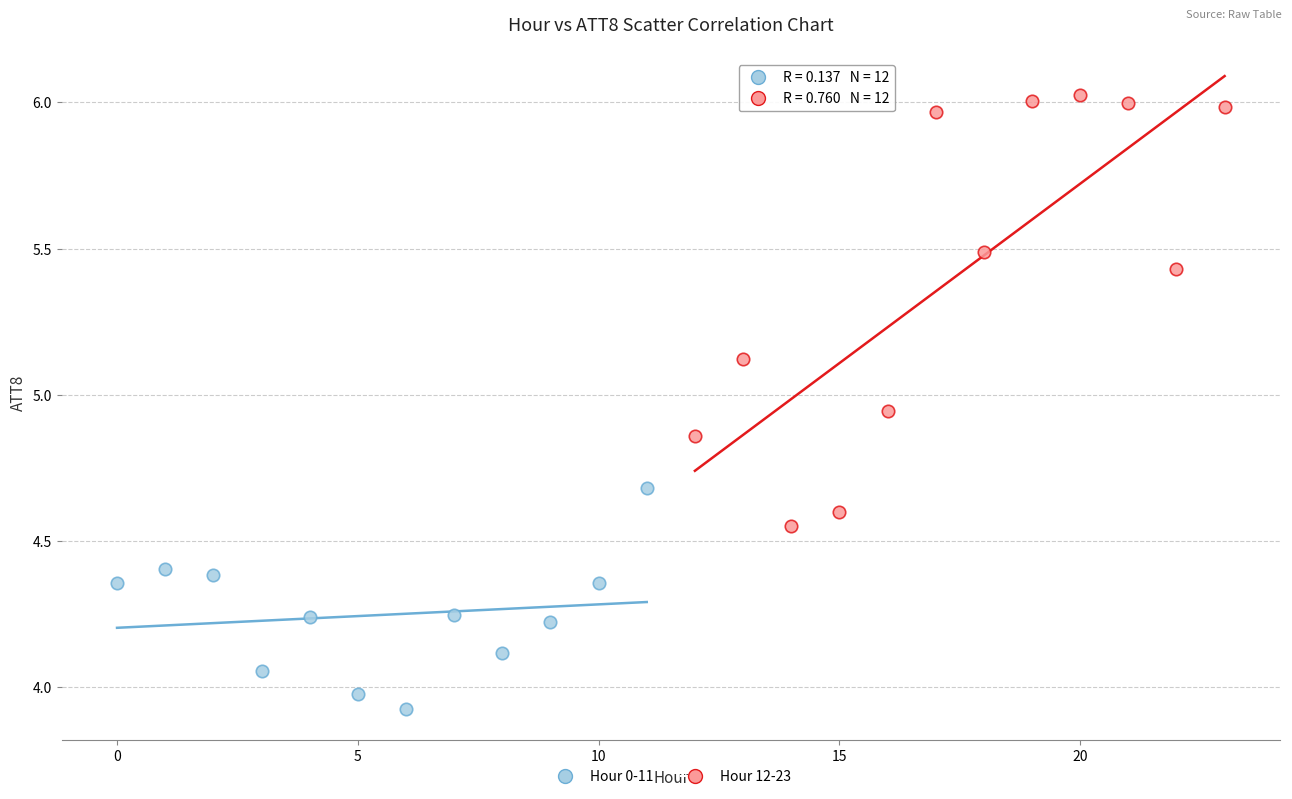

Which series has the widest spread of Y values?

Hour 12-23